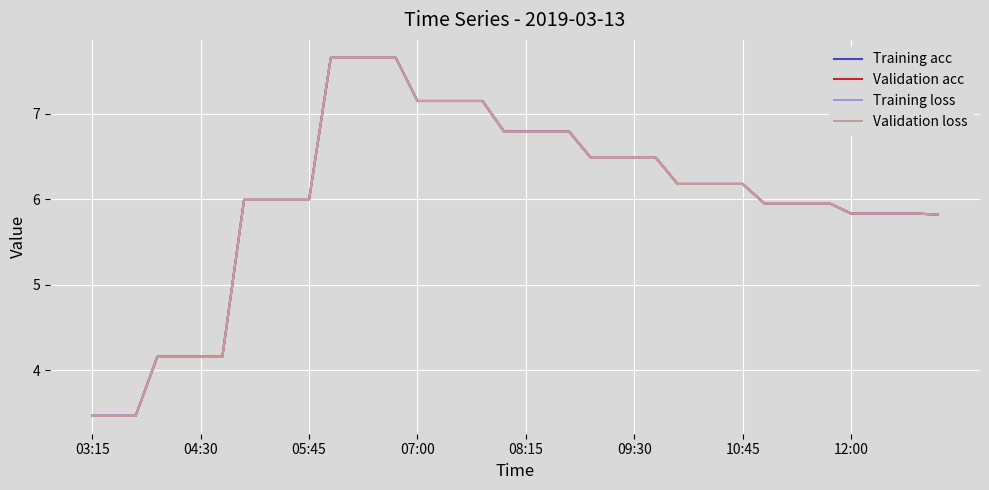

Reading left to right, list all the values displayed in this chart.

Training acc: 3.5	3.5	3.5	4.2	4.2	4.2	4.2	6.0	6.0	6.0	6.0	7.7	7.7	7.7	7.7	7.2	7.2	7.2	7.2	6.8	6.8	6.8	6.8	6.5	6.5	6.5	6.5	6.2	6.2	6.2	6.2	6.0	6.0	6.0	6.0	5.8	5.8	5.8	5.8	5.8
Validation acc: 3.5	3.5	3.5	4.2	4.2	4.2	4.2	6.0	6.0	6.0	6.0	7.7	7.7	7.7	7.7	7.2	7.2	7.2	7.2	6.8	6.8	6.8	6.8	6.5	6.5	6.5	6.5	6.2	6.2	6.2	6.2	6.0	6.0	6.0	6.0	5.8	5.8	5.8	5.8	5.8
Training loss: 3.5	3.5	3.5	4.2	4.2	4.2	4.2	6.0	6.0	6.0	6.0	7.7	7.7	7.7	7.7	7.2	7.2	7.2	7.2	6.8	6.8	6.8	6.8	6.5	6.5	6.5	6.5	6.2	6.2	6.2	6.2	6.0	6.0	6.0	6.0	5.8	5.8	5.8	5.8	5.8
Validation loss: 3.5	3.5	3.5	4.2	4.2	4.2	4.2	6.0	6.0	6.0	6.0	7.7	7.7	7.7	7.7	7.2	7.2	7.2	7.2	6.8	6.8	6.8	6.8	6.5	6.5	6.5	6.5	6.2	6.2	6.2	6.2	6.0	6.0	6.0	6.0	5.8	5.8	5.8	5.8	5.8